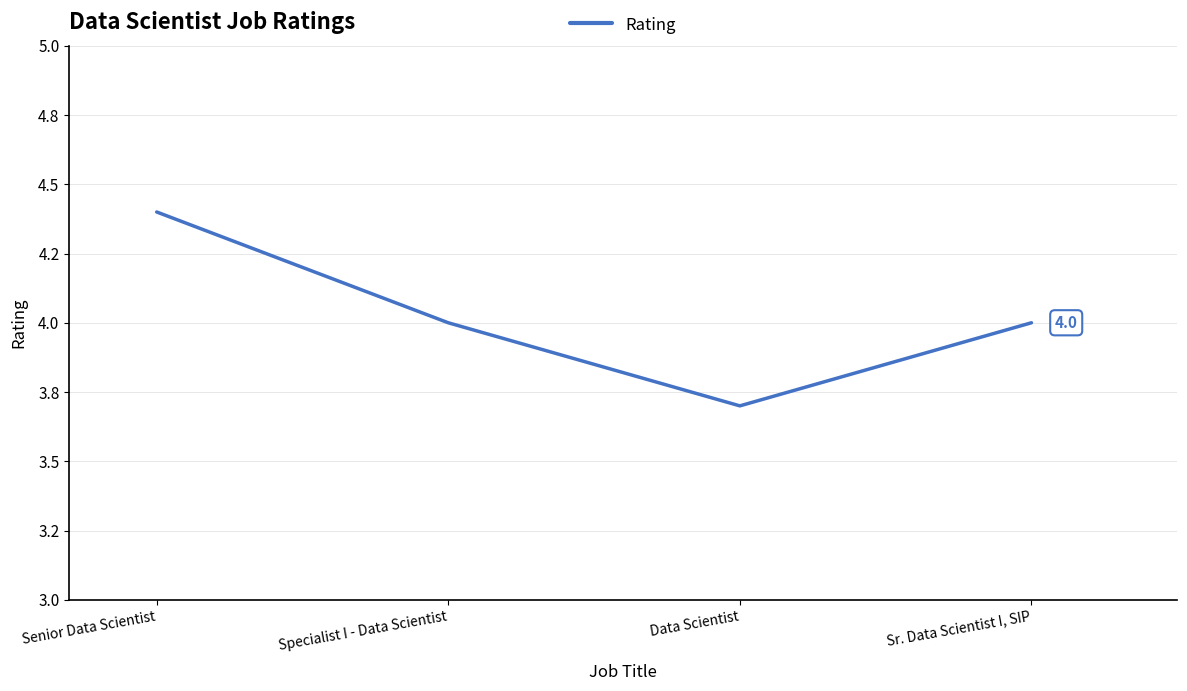

Reading left to right, list all the values displayed in this chart.

4.4	4.0	3.7	4.0